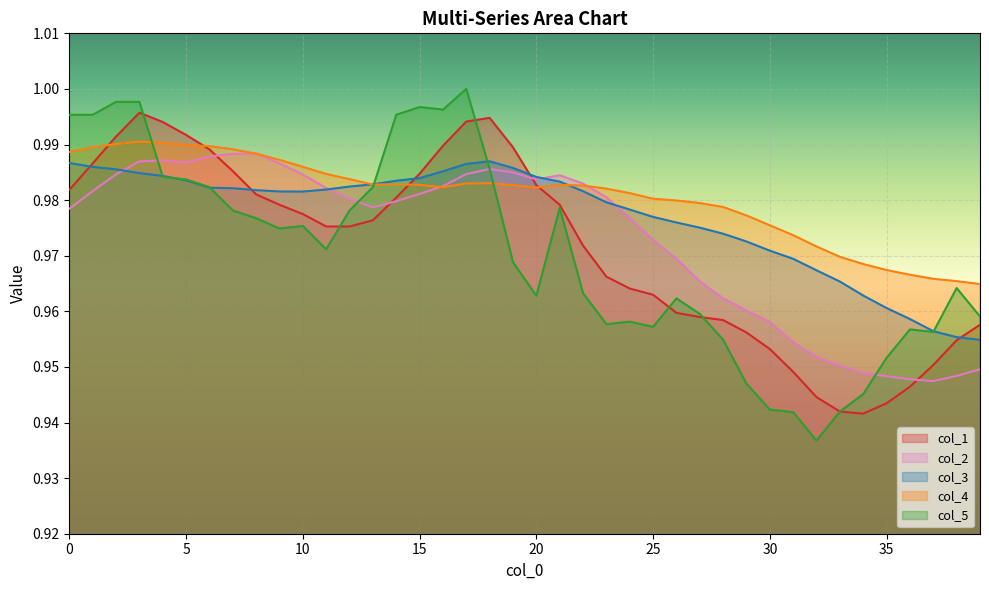

What is the difference between the second highest and second lowest values in the col_1 series?

0.1